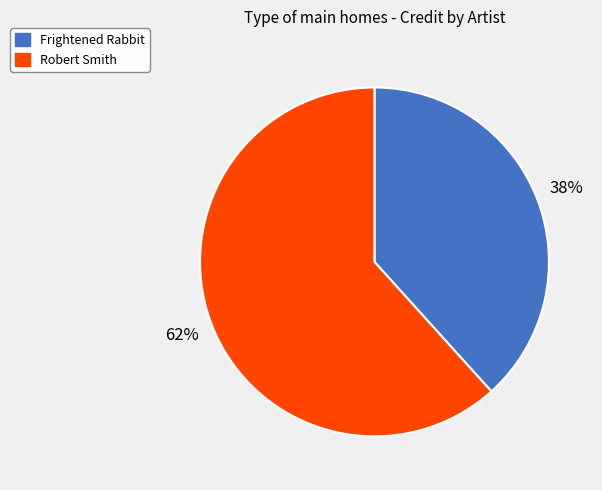

How many segments does this pie chart have?

2